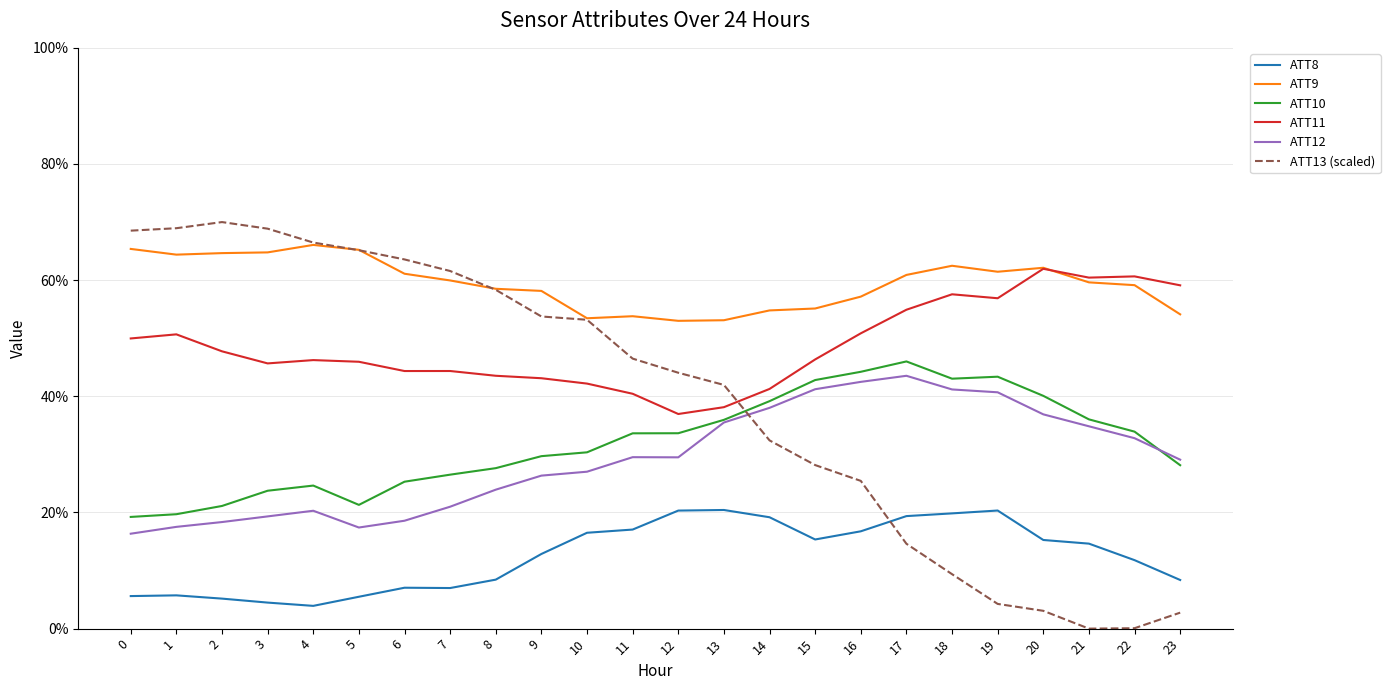

Which series has the largest total across all categories?

ATT9